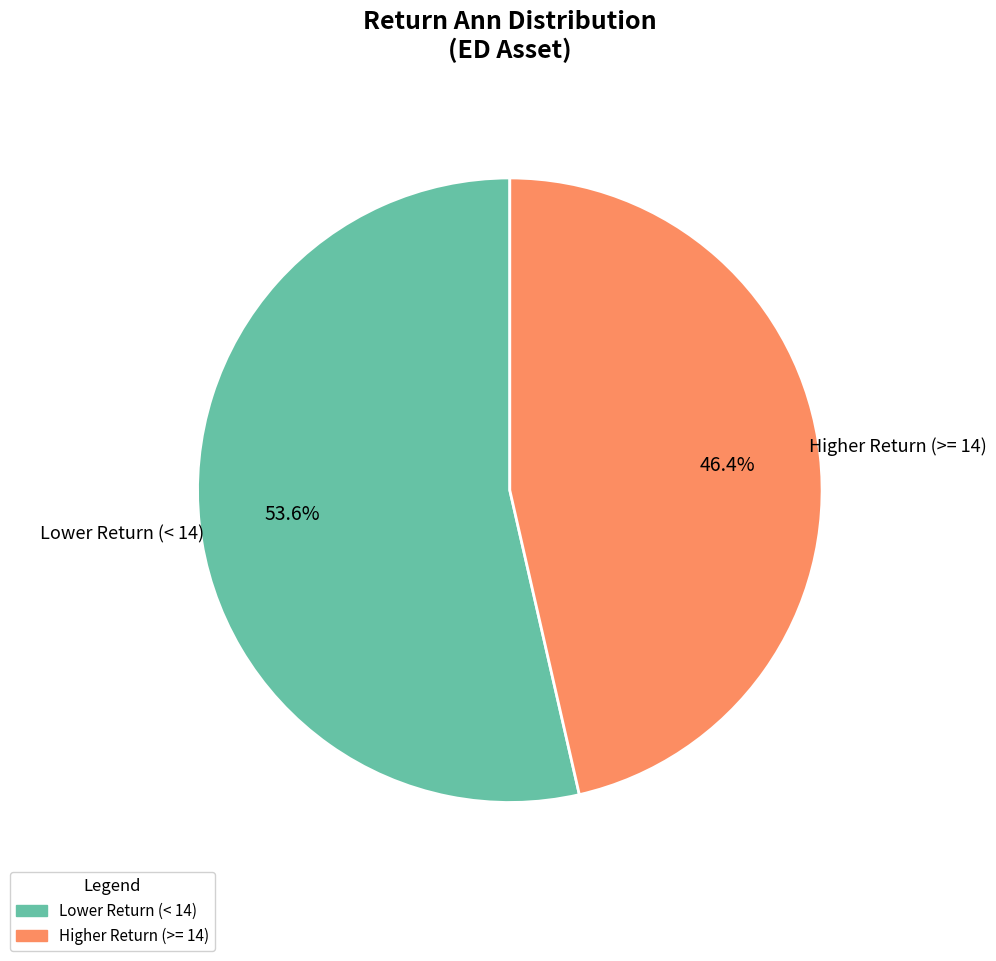

Does any single category account for the majority?

Yes